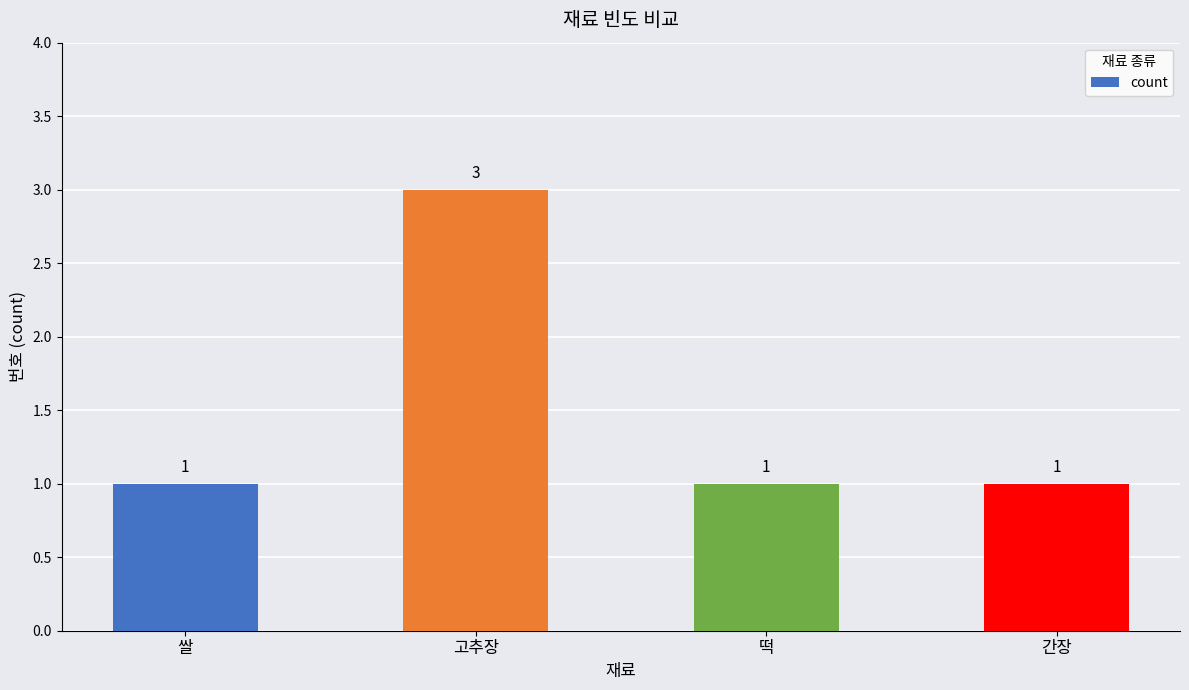

How many data points does each series have?

4